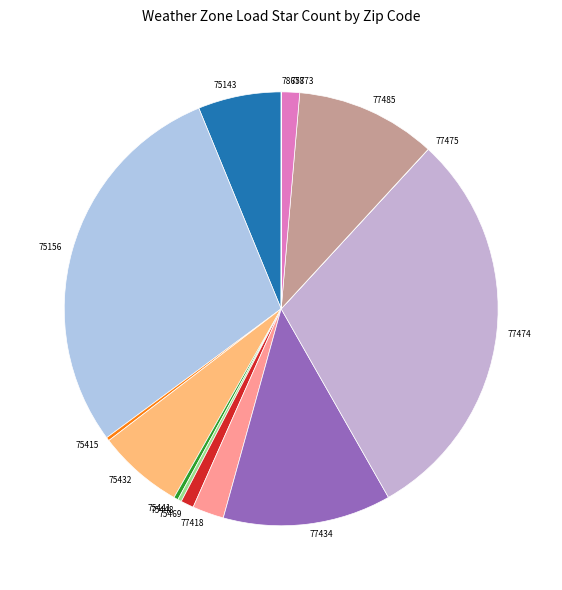

Approximately how many times larger is the value at 77873 compared to 75448?

4.7